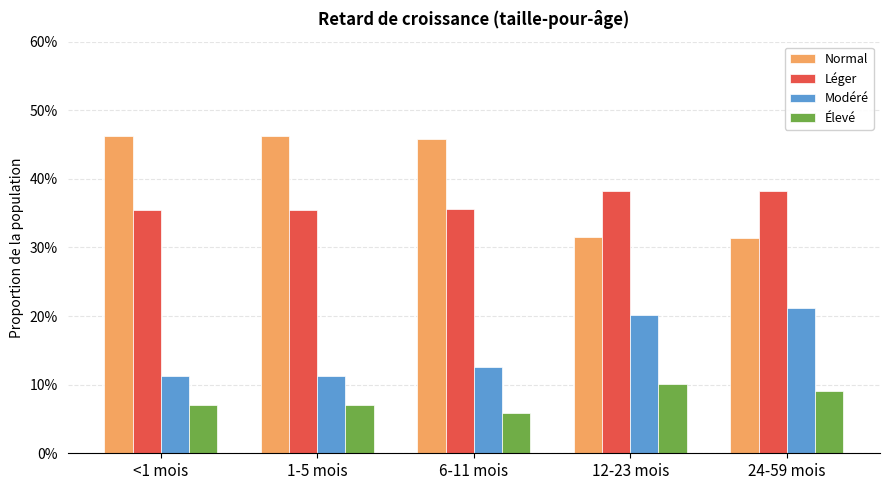

What is the label of the 2nd bar from the right?

12-23 mois